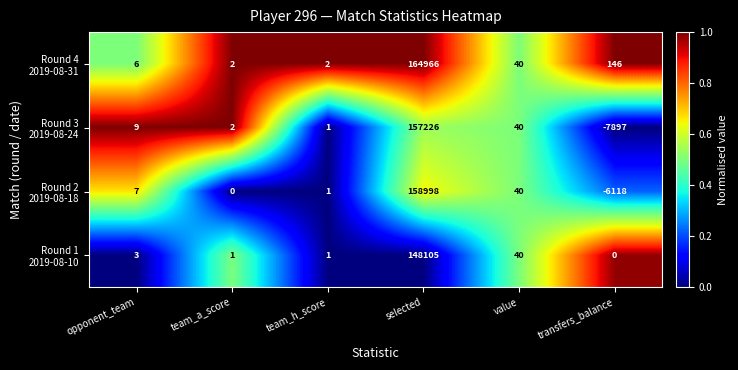

At which category is the sum across all series the highest?

selected